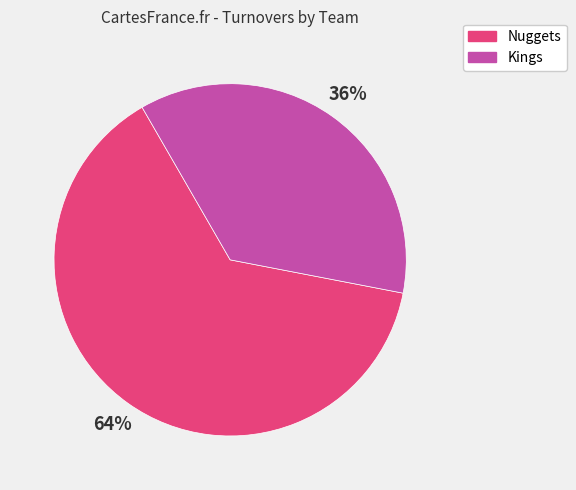

Is there a majority slice in this chart?

Yes